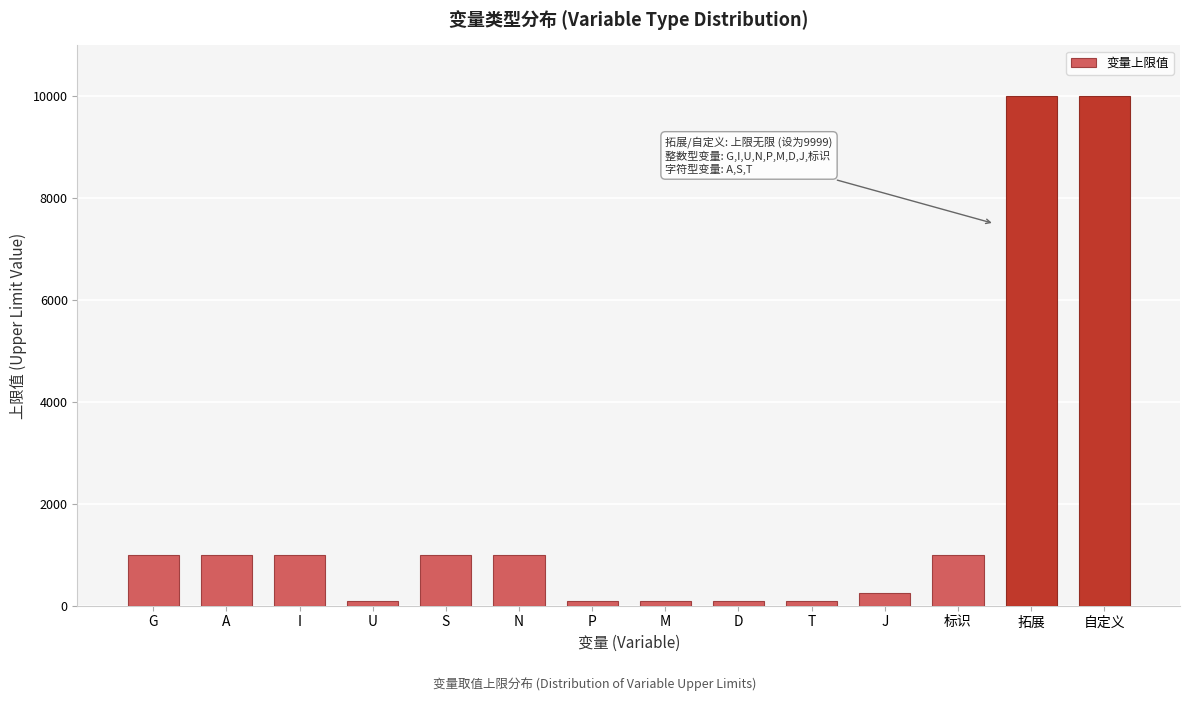

Reading left to right, extract all data points from this chart.

999	999	999	99	999	999	99	99	99	99	254	999	9999	9999